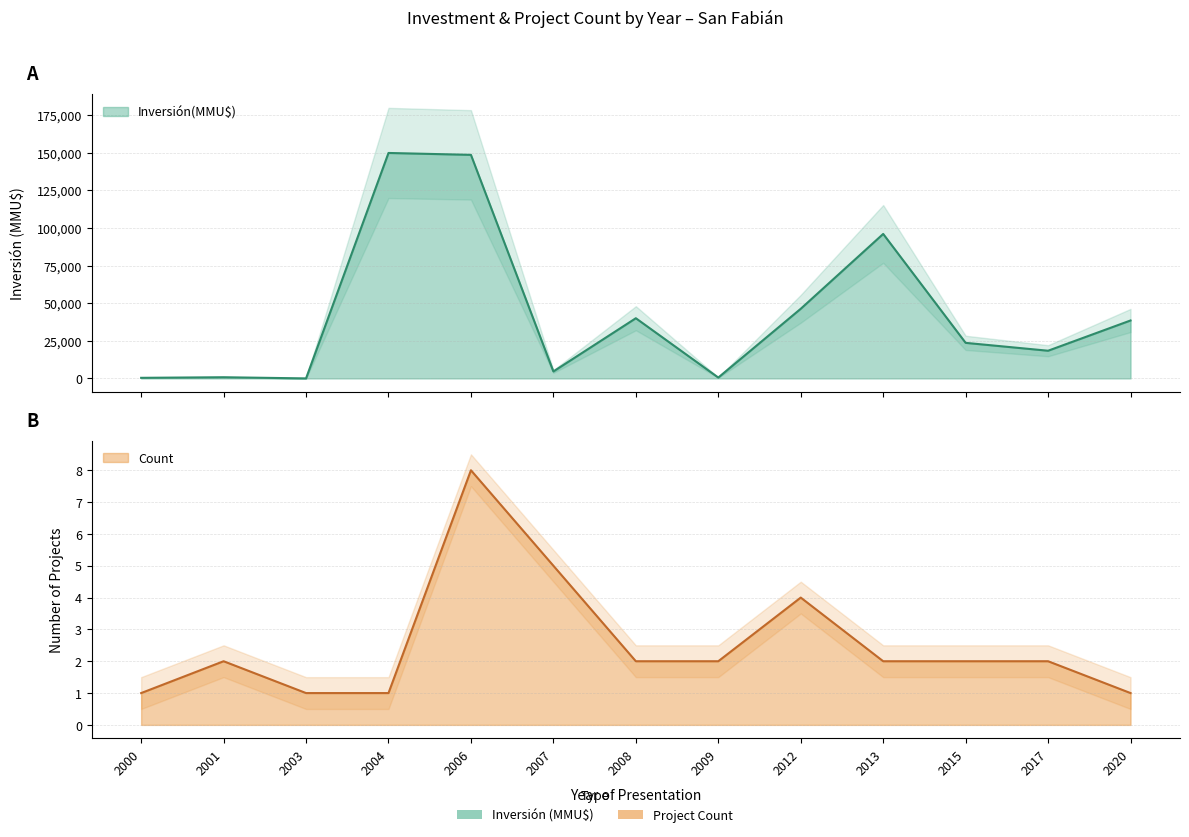

What is the value of the Inversión(MMU$) point at the 2nd from the left?

790